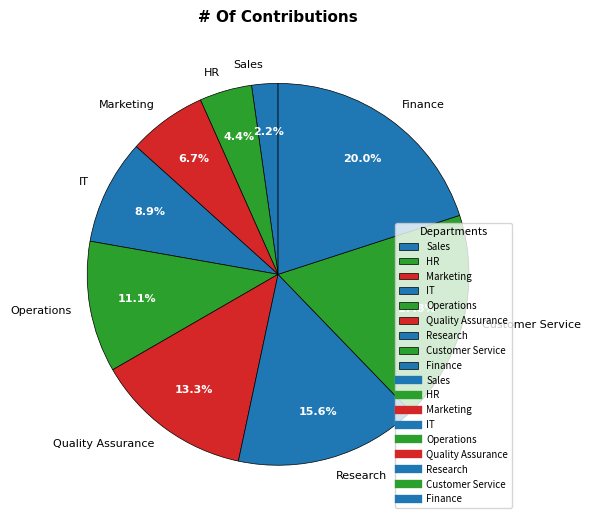

Is there a majority slice in this chart?

No